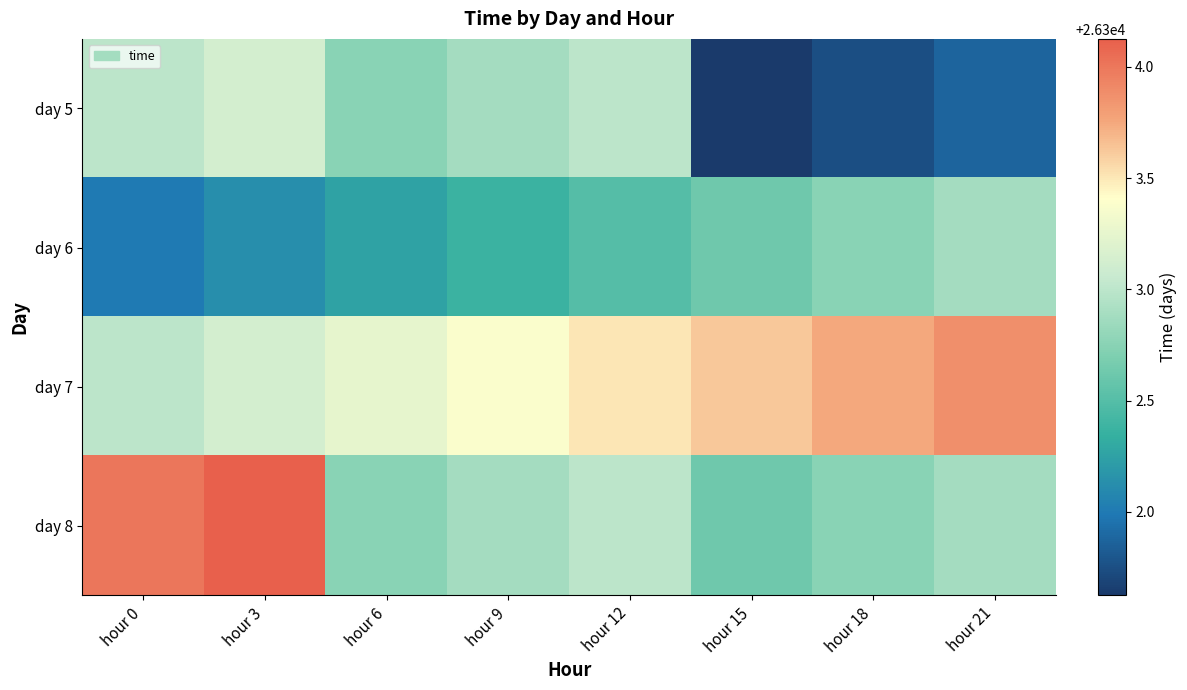

Which category has the lowest value across all series?

hour 15